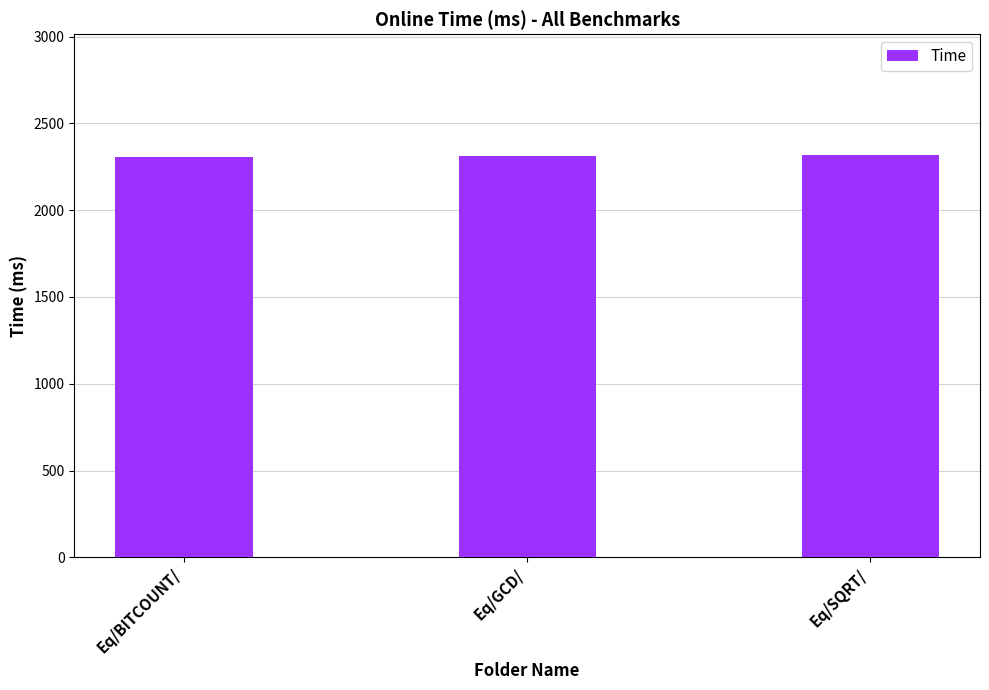

Is it true that the value at Eq/GCD/ is 2310?

True